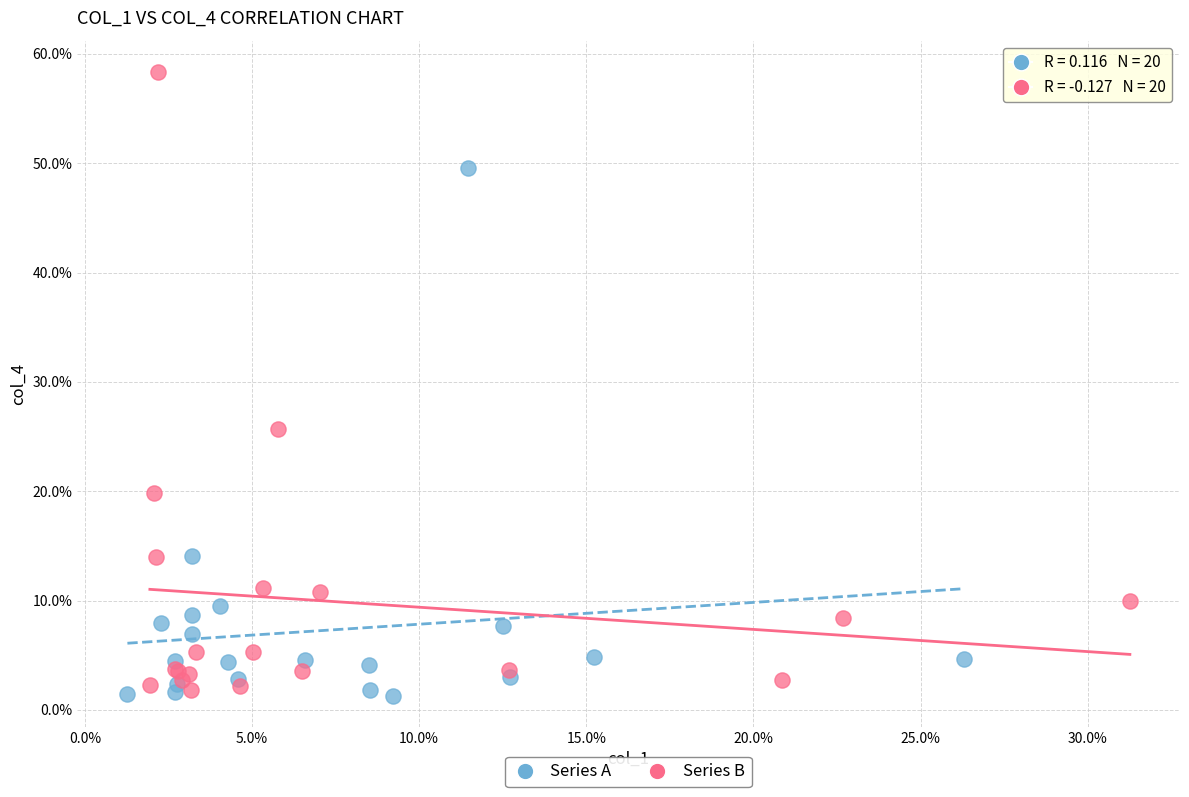

Which series has the largest Y range (max minus min)?

Series B